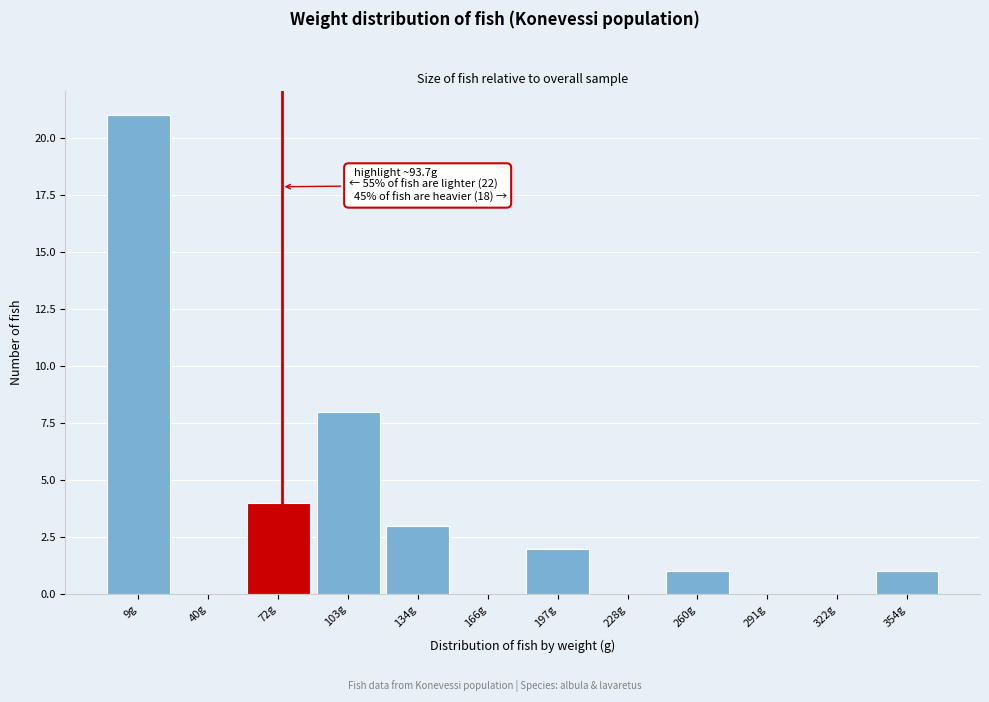

Reading left to right, extract all data points from this chart.

9g=21	40g=0	72g=4	103g=8	134g=3	166g=0	197g=2	228g=0	260g=1	291g=0	322g=0	354g=1